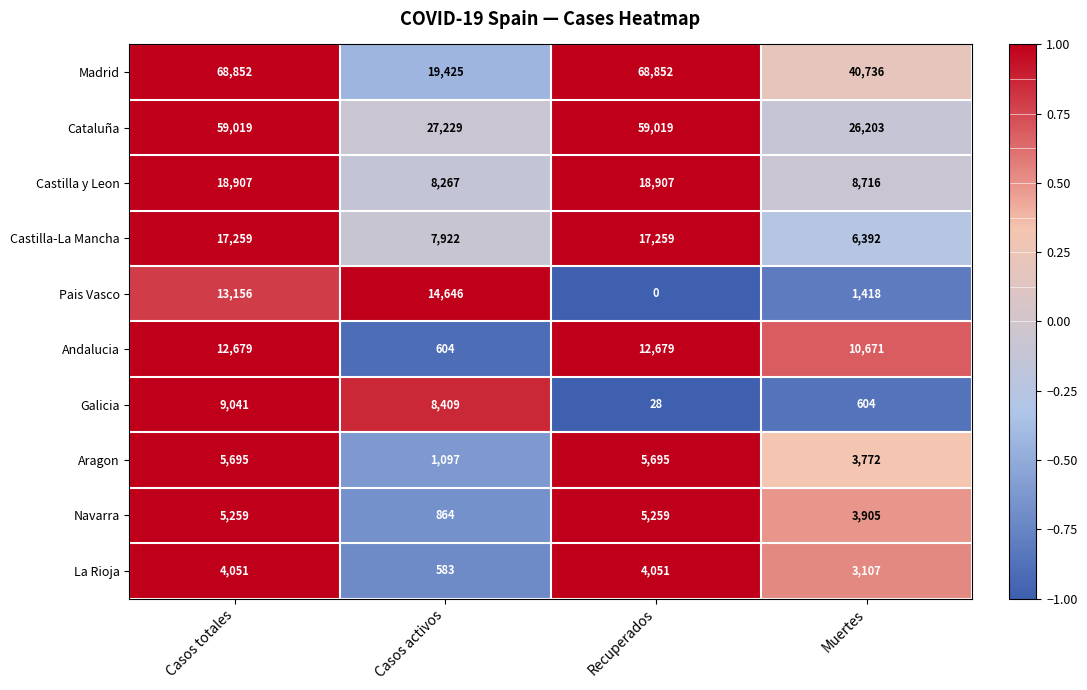

At how many categories does at least one series exceed 0?

4